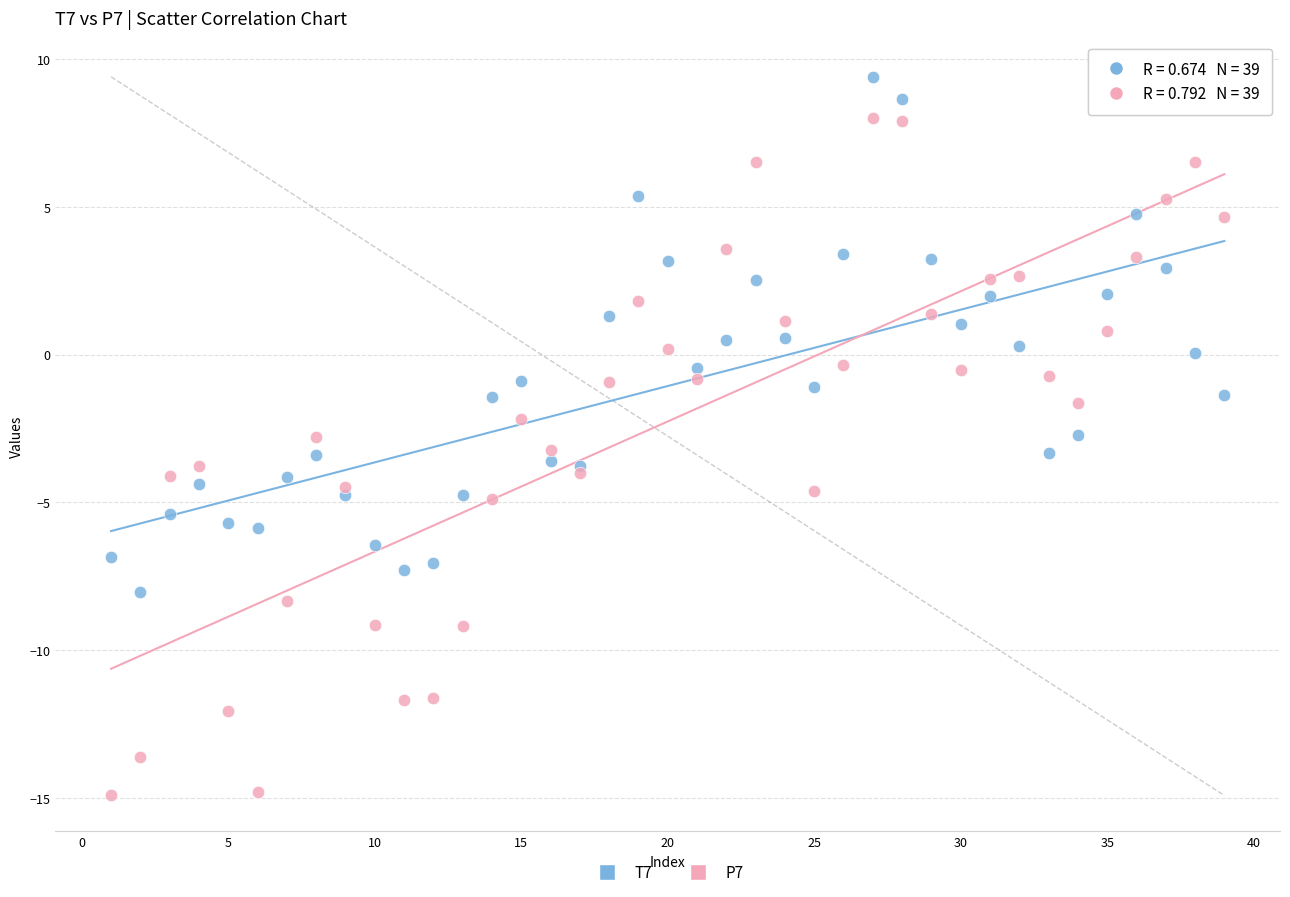

Which series has the widest spread of Y values?

P7